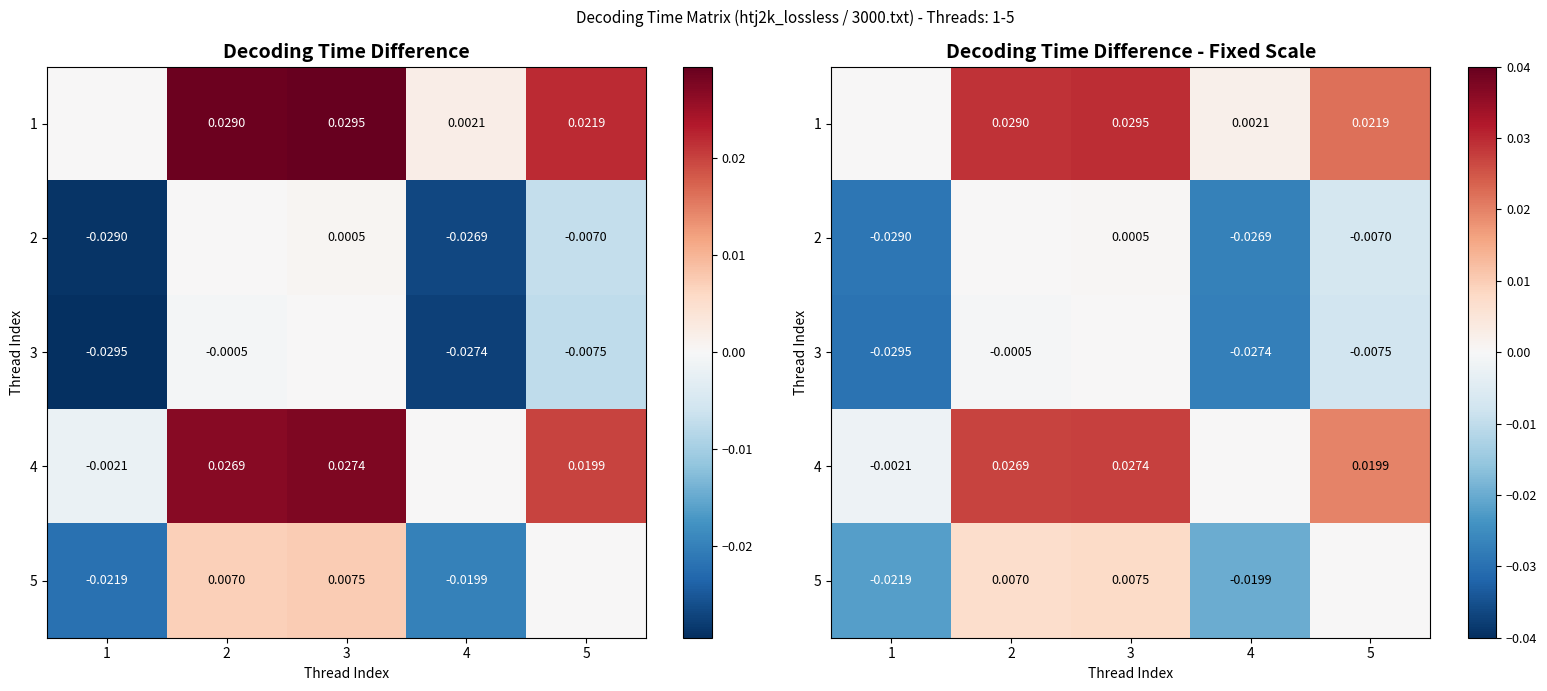

Rank the categories by 1 value from highest to lowest.

3, 2, 5, 4, 1